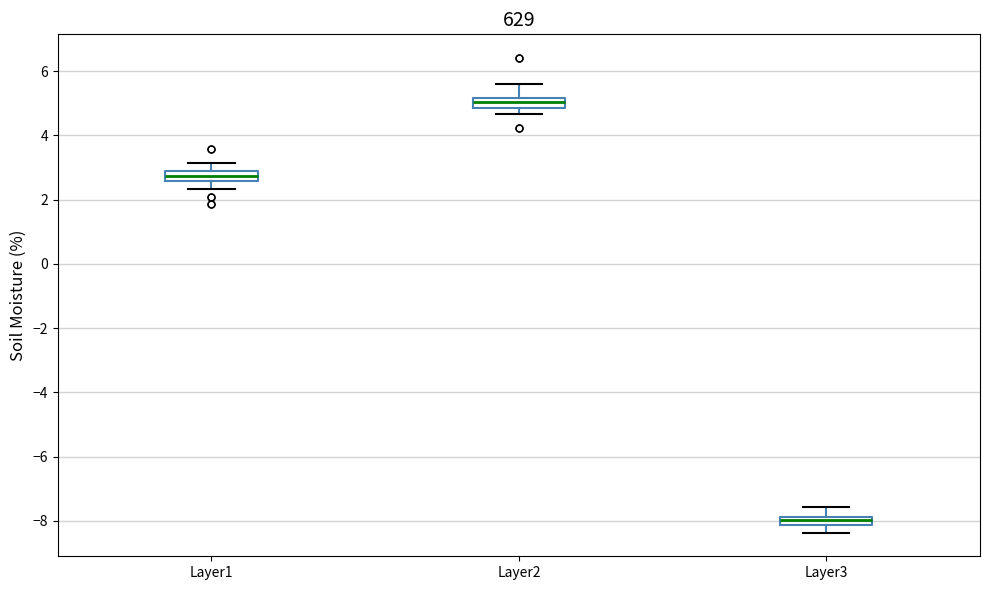

Which box's median line is the lowest?

Layer3